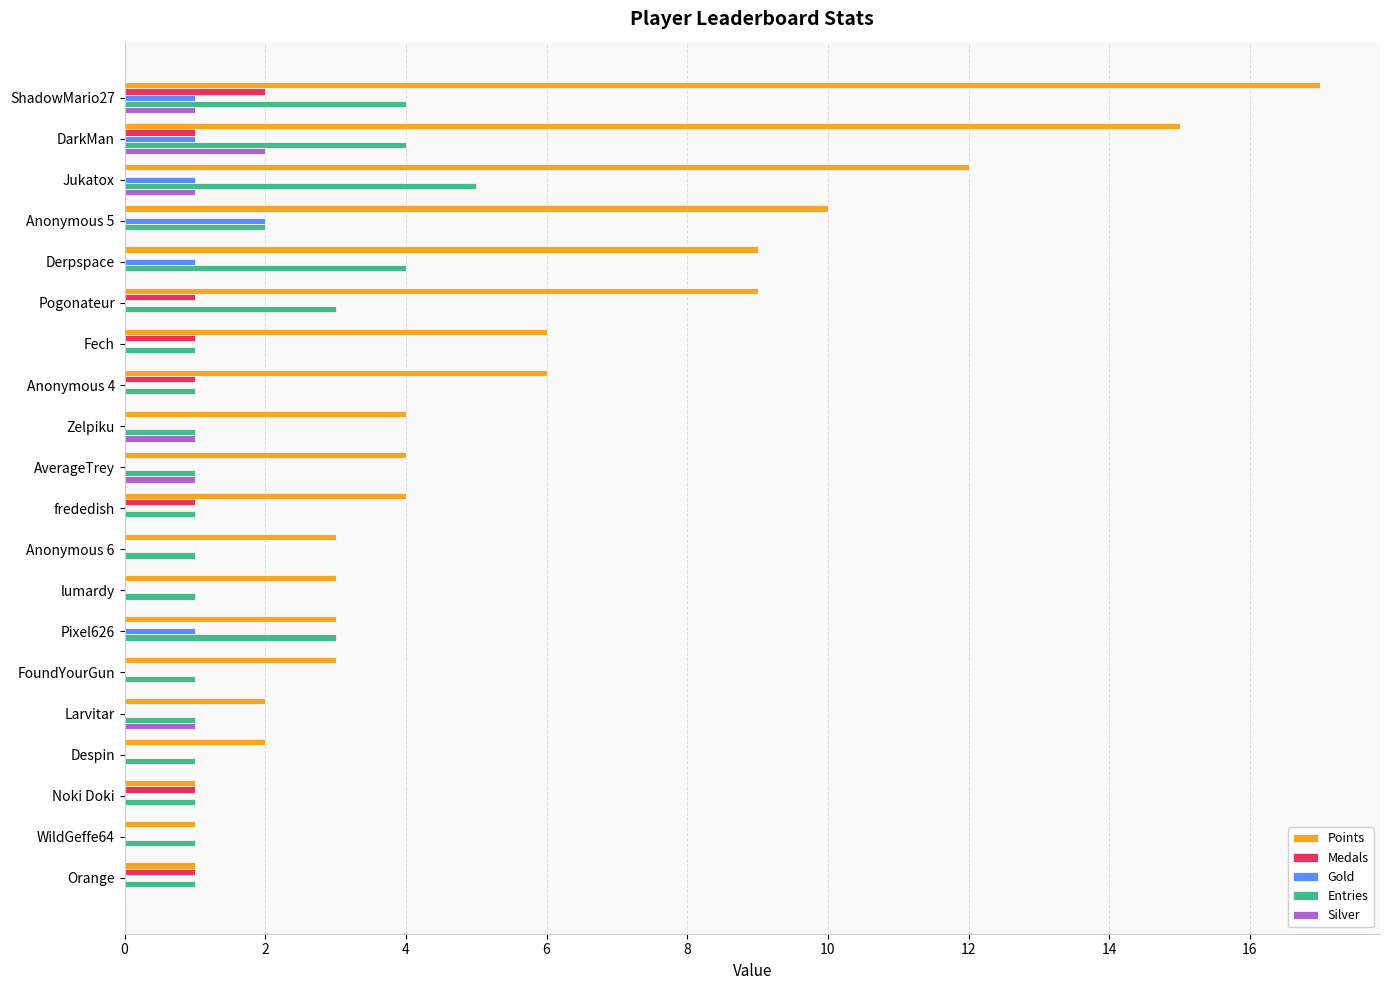

What is the sum of all Gold values?

7